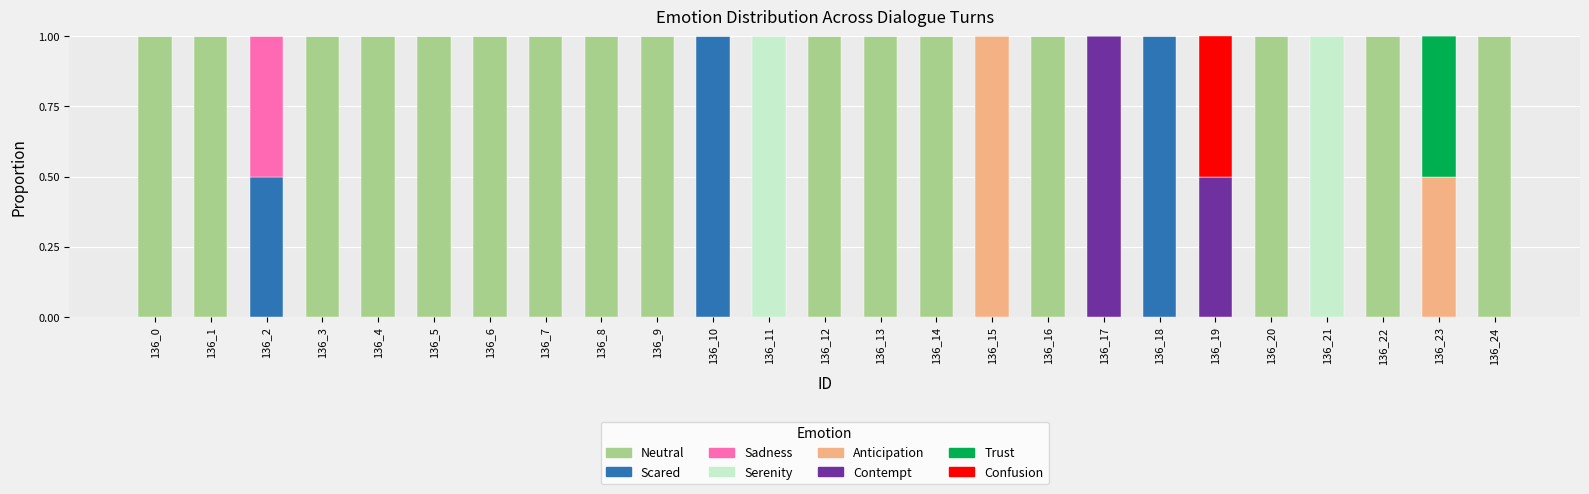

What is the maximum value for Neutral?

1.0